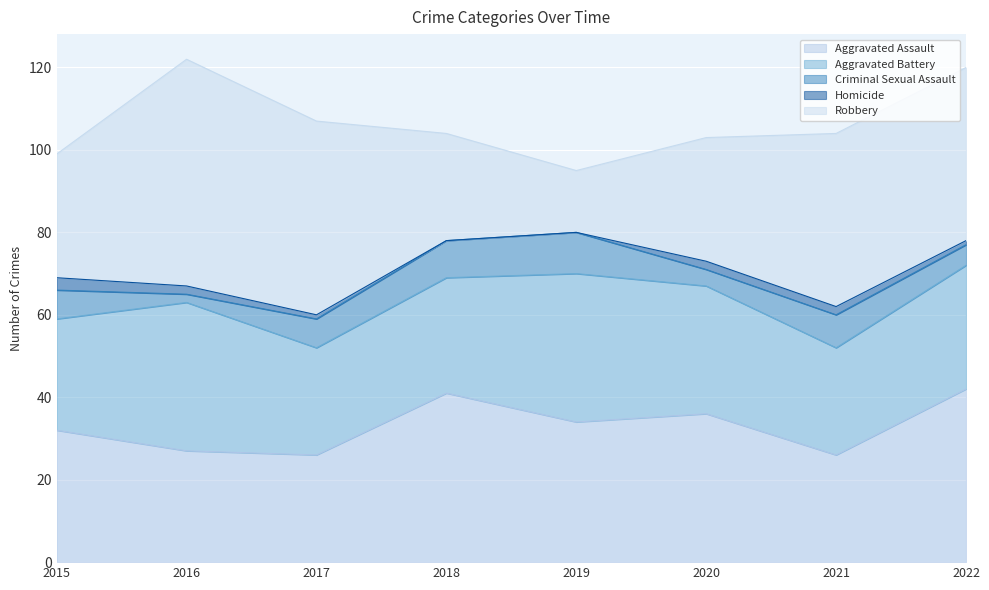

How many values in the Criminal Sexual Assault series are below 7?

3